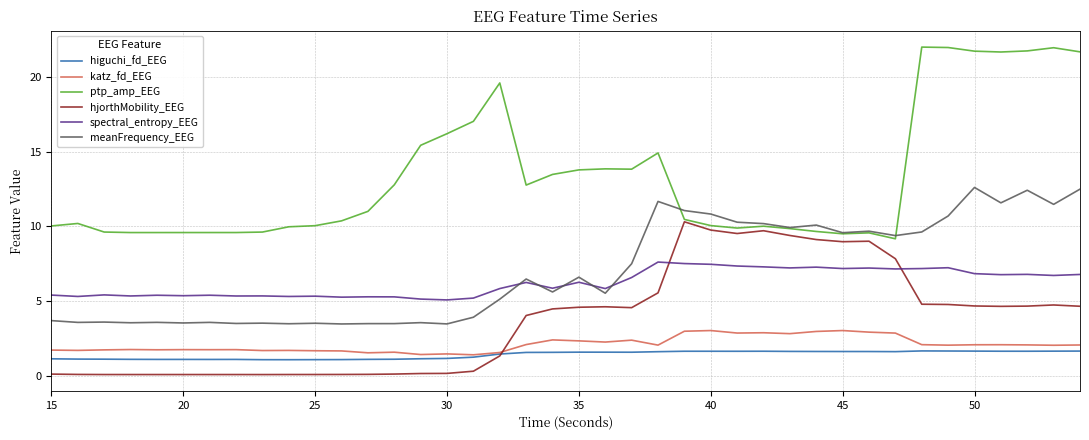

Is this an area chart (filled region under the line)?

No